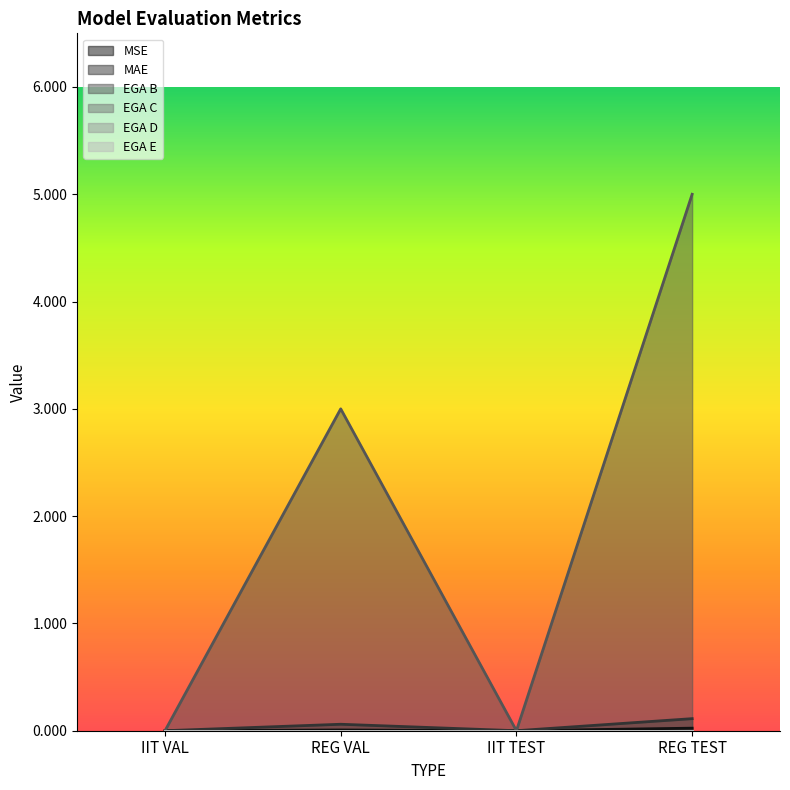

At which category does MSE reach its first local valley?

IIT TEST